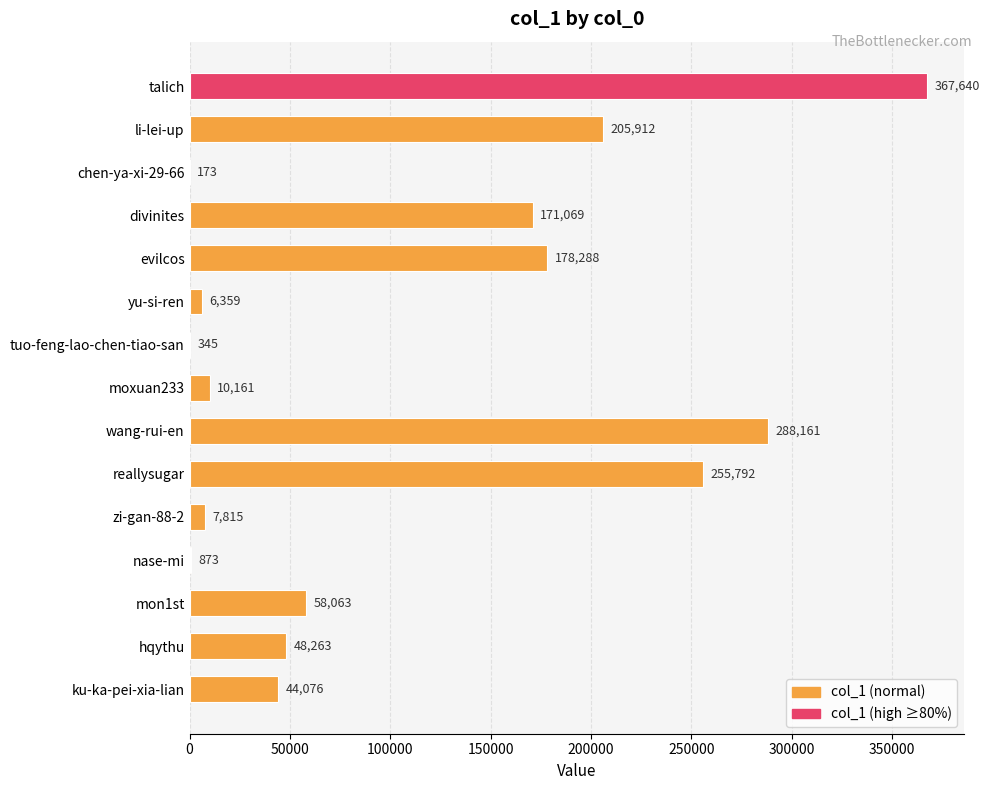

Reading bottom to top, what are all the values shown in this chart?

ku-ka-pei-xia-lian=44076	hqythu=48263	mon1st=58063	nase-mi=873	zi-gan-88-2=7815	reallysugar=255792	wang-rui-en=288161	moxuan233=10161	tuo-feng-lao-chen-tiao-san=345	yu-si-ren=6359	evilcos=178288	divinites=171069	chen-ya-xi-29-66=173	li-lei-up=205912	talich=367640